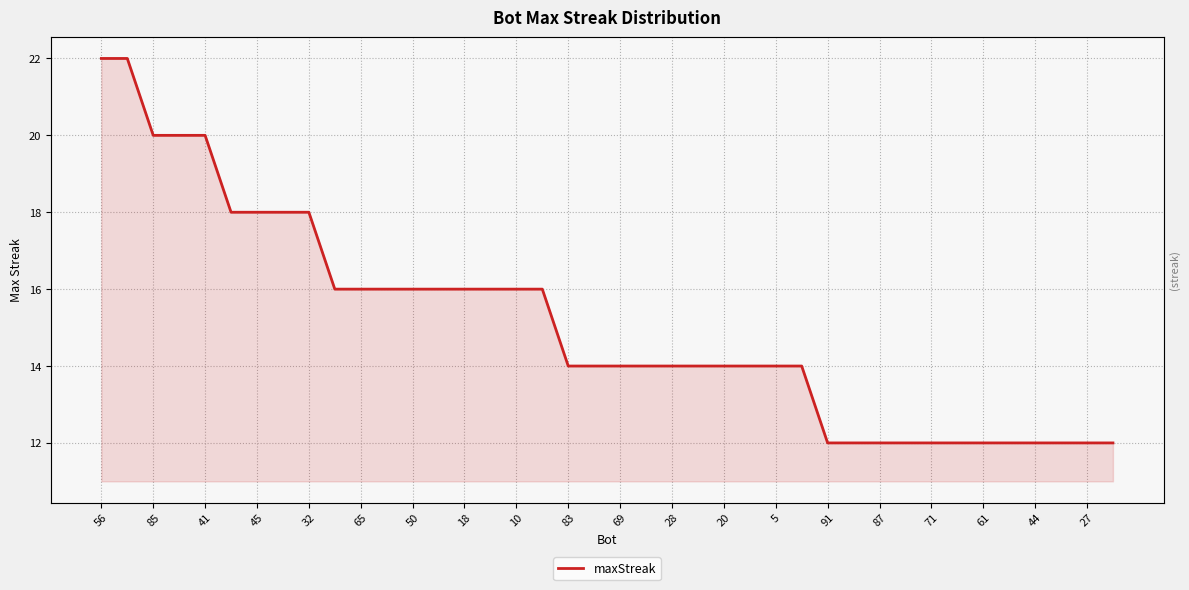

What is the difference between the maximum and minimum values?

10